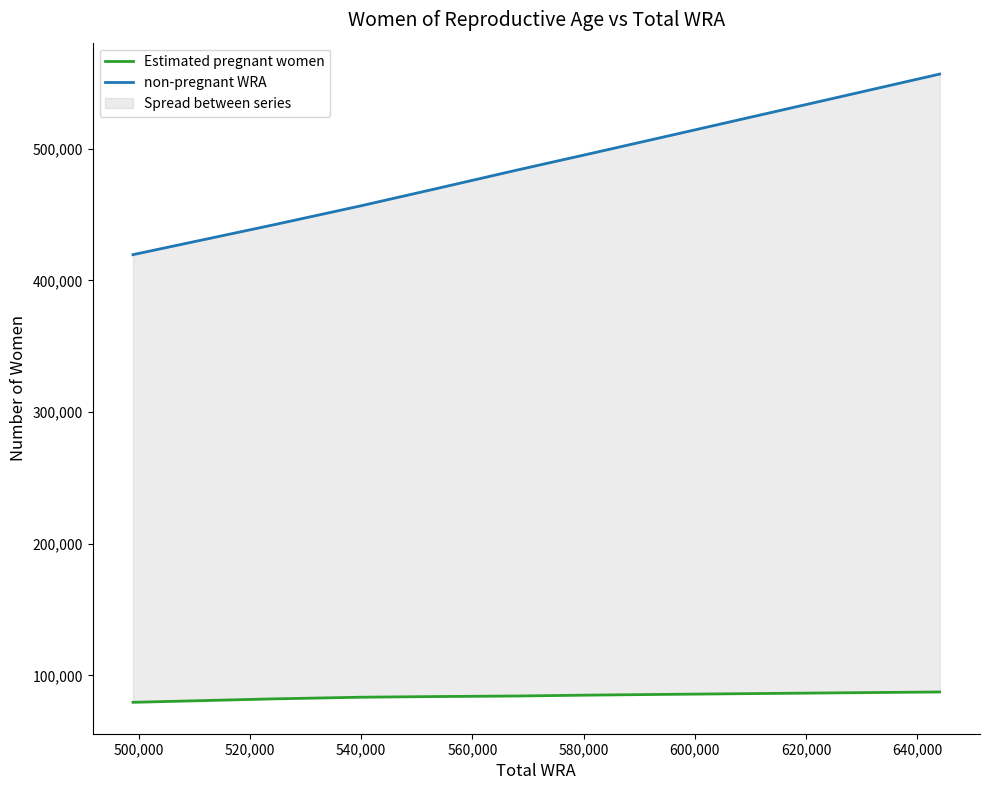

What is the difference between the maximum and minimum values in the Estimated pregnant women series?

7851.9